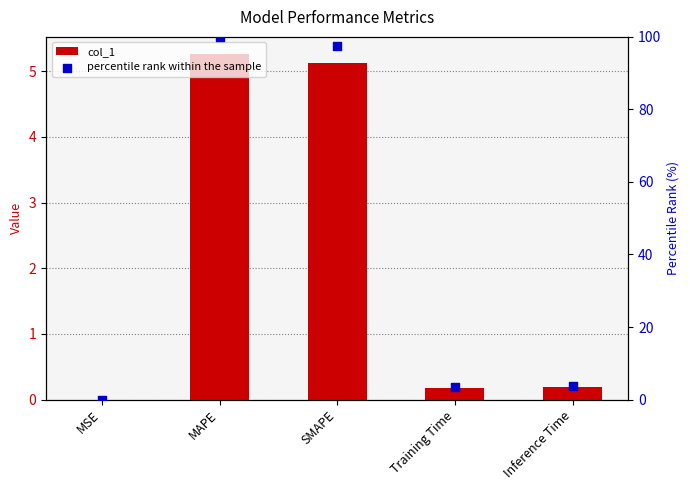

Which series reaches the minimum Y coordinate?

col_1